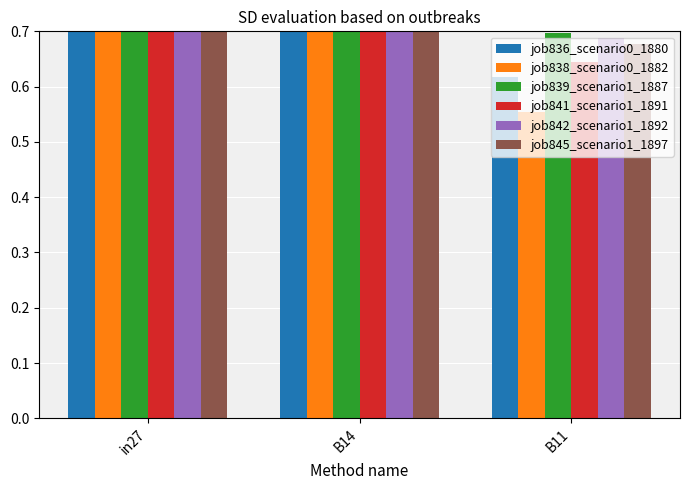

Is it true that job845_scenario1_1897 equals 0.8 at in27?

True